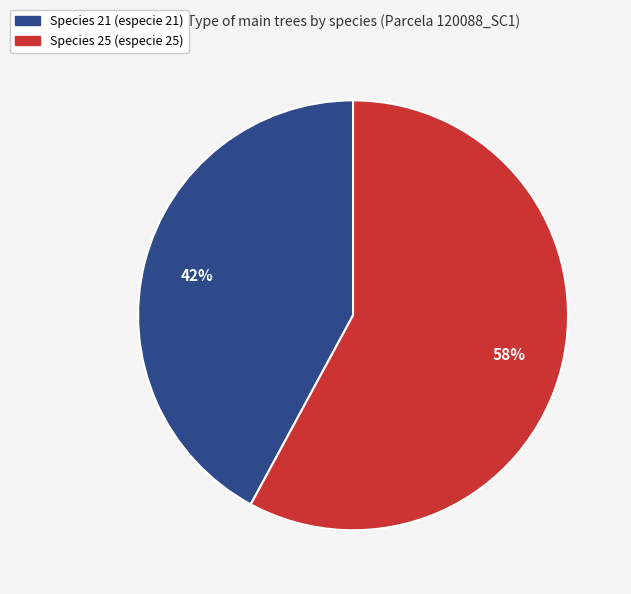

To the nearest percent, what is the average slice percentage?

50%